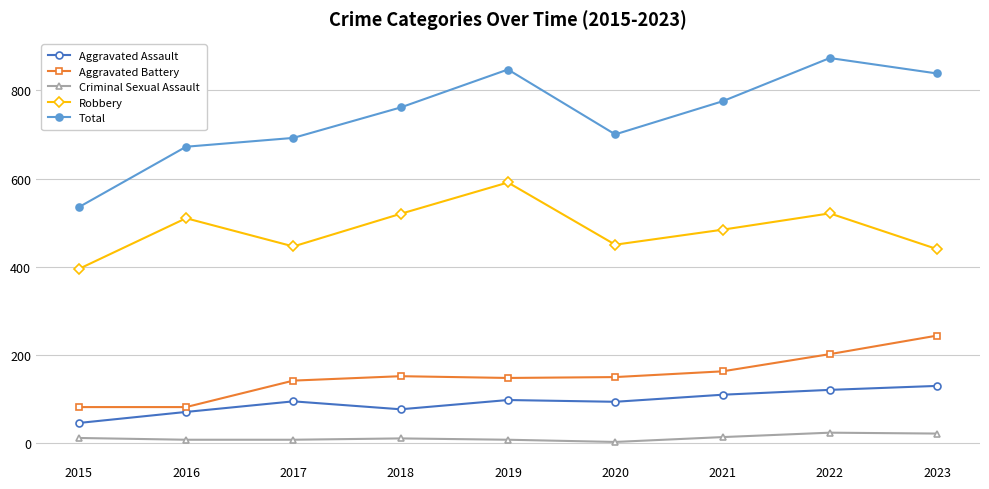

What is the sum of the Total values at 2022 and 2017?

1565